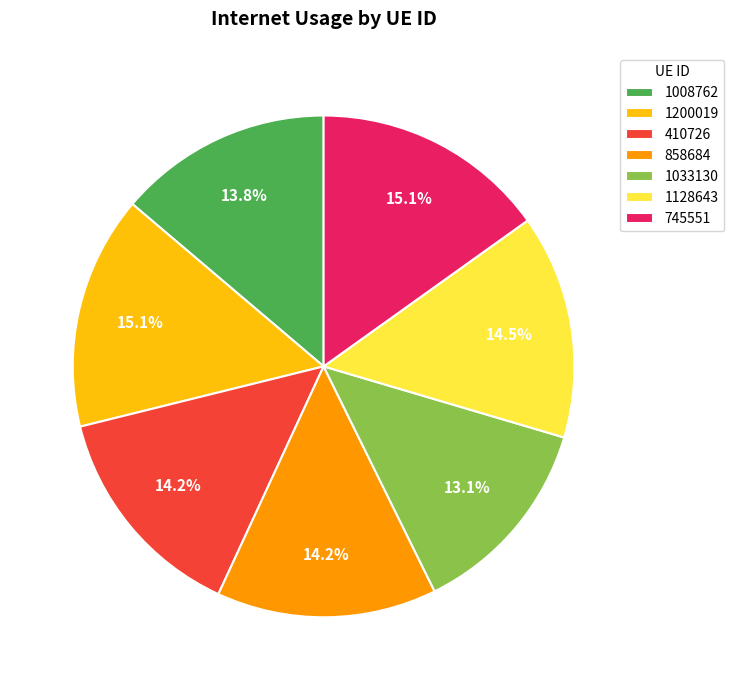

What is the smallest slice in the pie chart?

1033130